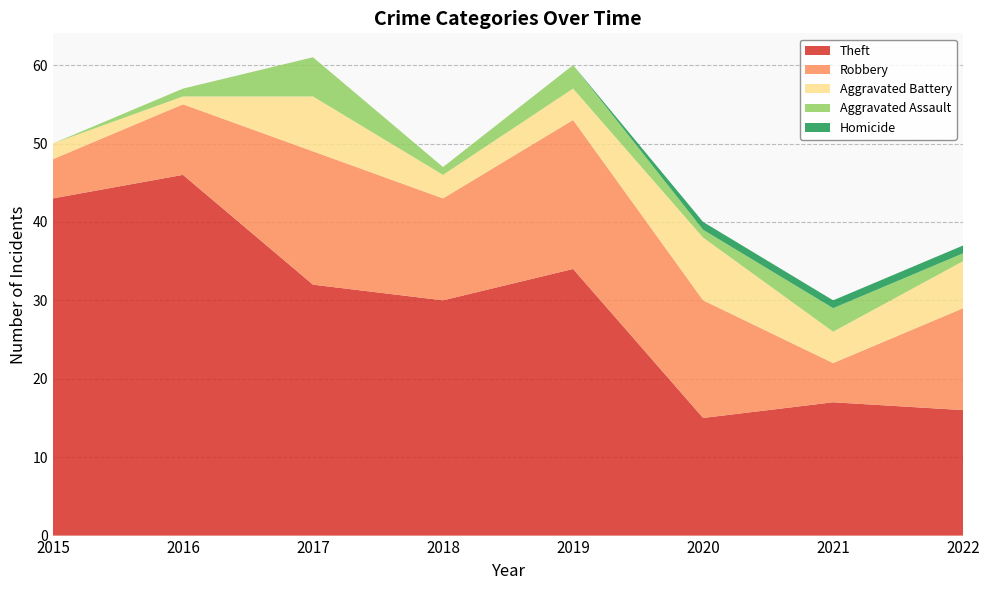

Reading left to right, transcribe all the data shown in this chart.

Theft: 43	46	32	30	34	15	17	16
Robbery: 5	9	17	13	19	15	5	13
Aggravated Battery: 2	1	7	3	4	8	4	6
Aggravated Assault: 0	1	5	1	3	1	3	1
Homicide: 0	0	0	0	0	1	1	1